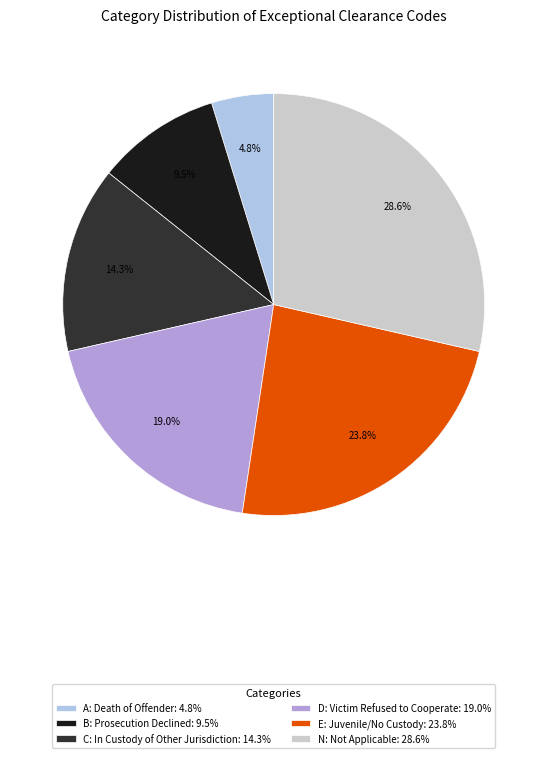

Is the sum of E and N greater than half?

Yes